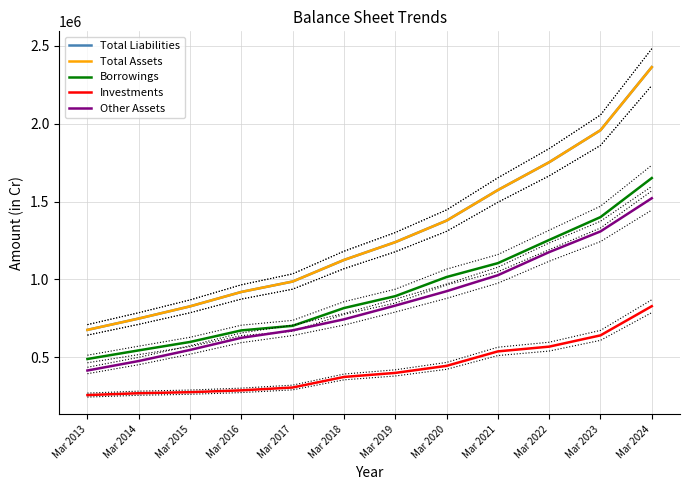

How many series are shown in this chart?

5